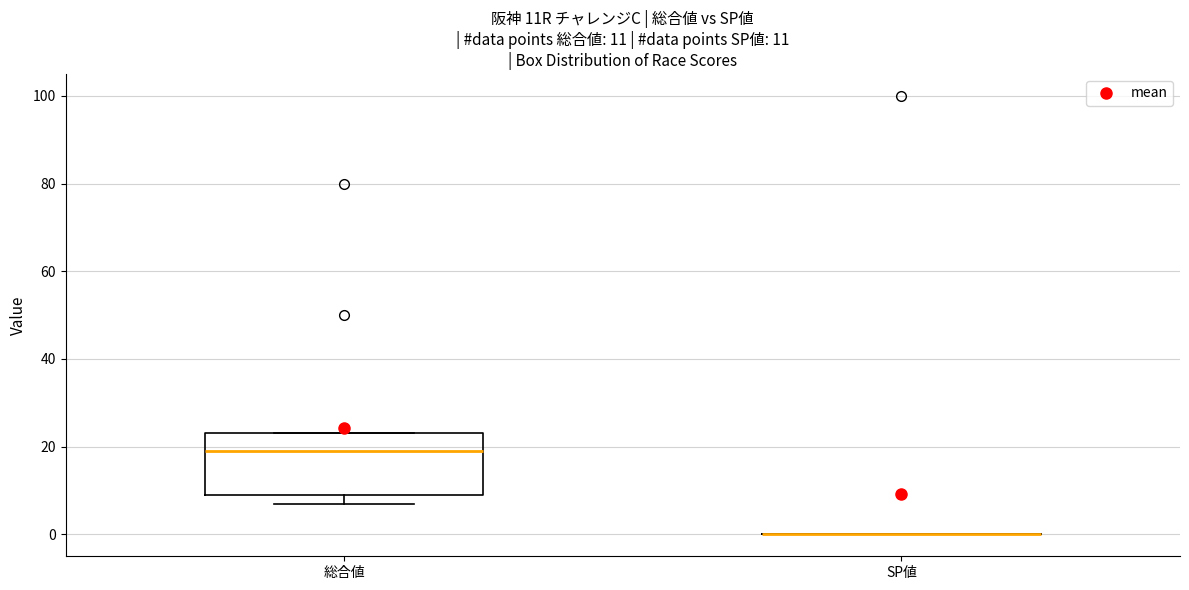

Which box is the tallest, from its lower edge to its upper edge?

総合値